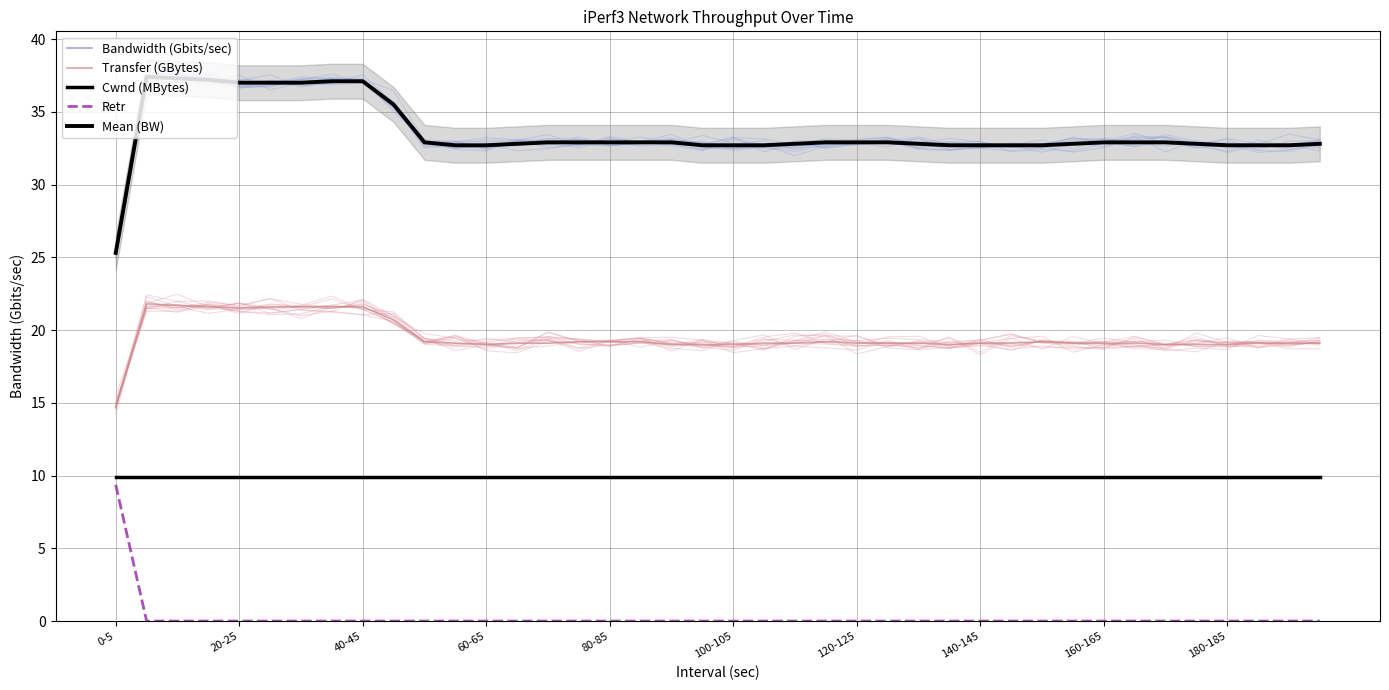

What is the difference between the second highest and minimum values in the Bandwidth (Gbits/sec) series?

12.0